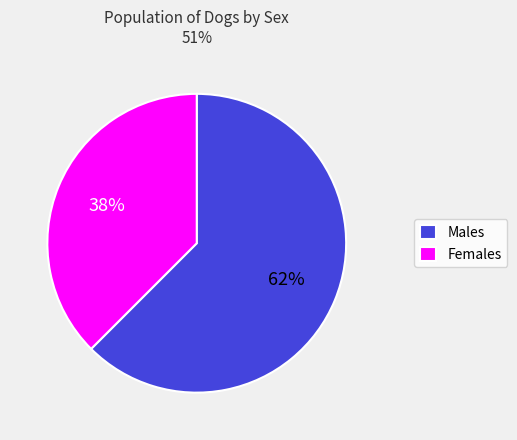

What percentage is the Females slice, to the nearest percent?

38%